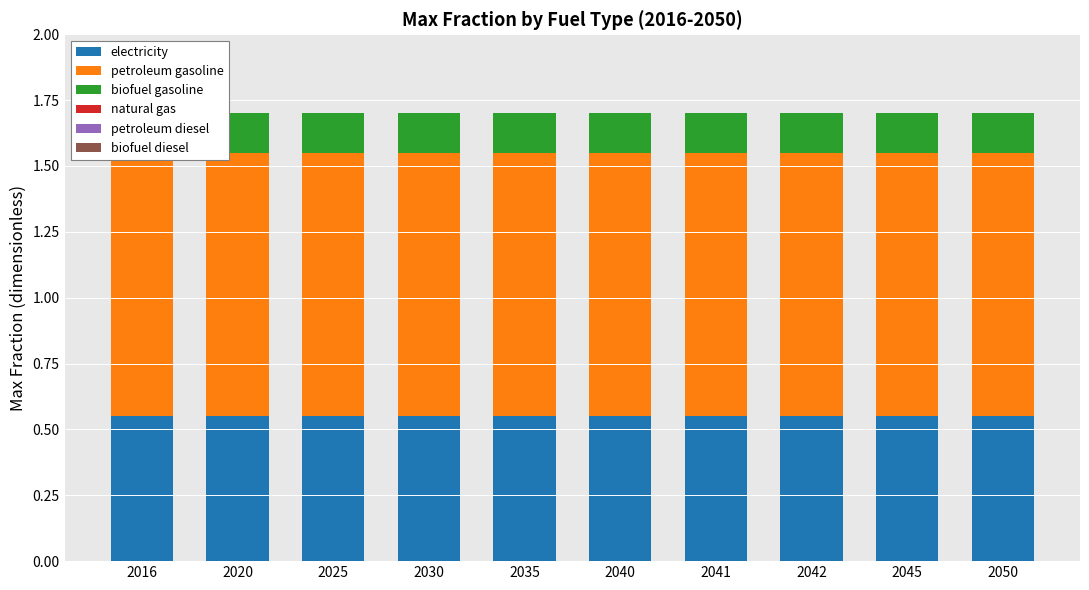

What is the difference between the highest and lowest values at 2045?

1.0